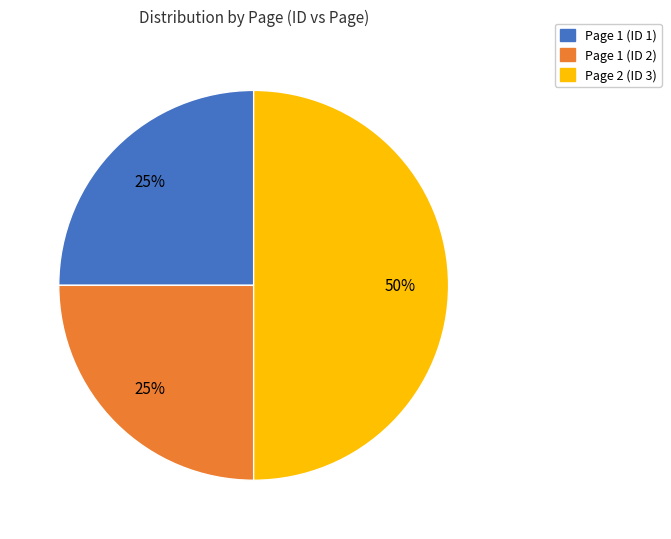

Does Page 1 (ID 1) represent more than half of the total?

No